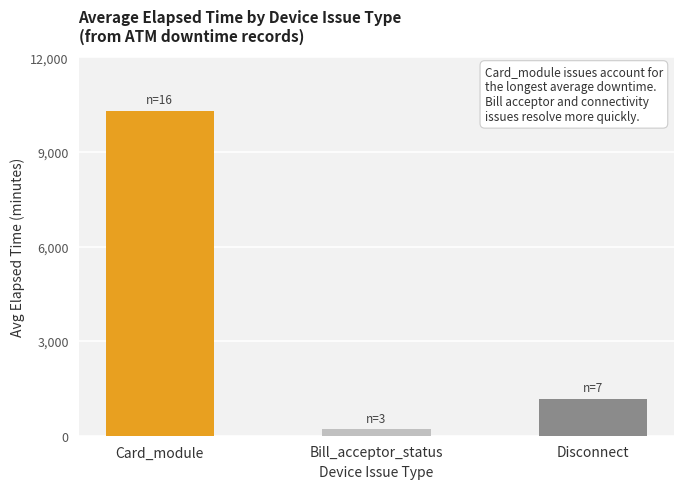

Rank the categories by value from highest to lowest.

Card_module, Disconnect, Bill_acceptor_status